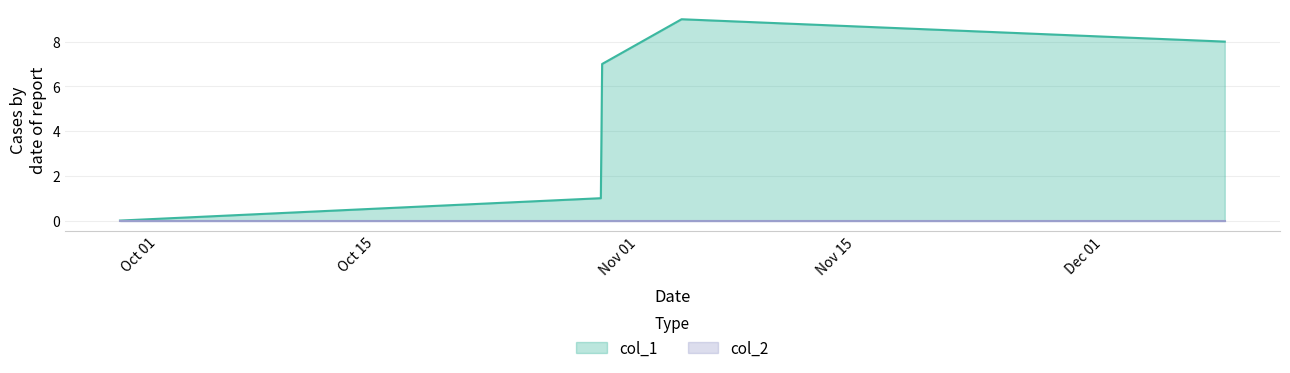

True or false: the data shows 0 at 1632832774.

True